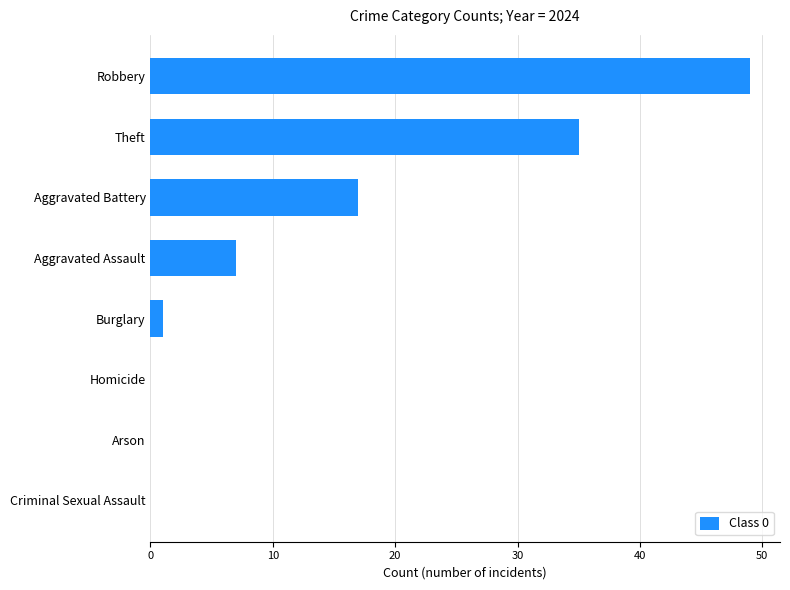

At which category does the chart reach its peak across all series?

Robbery